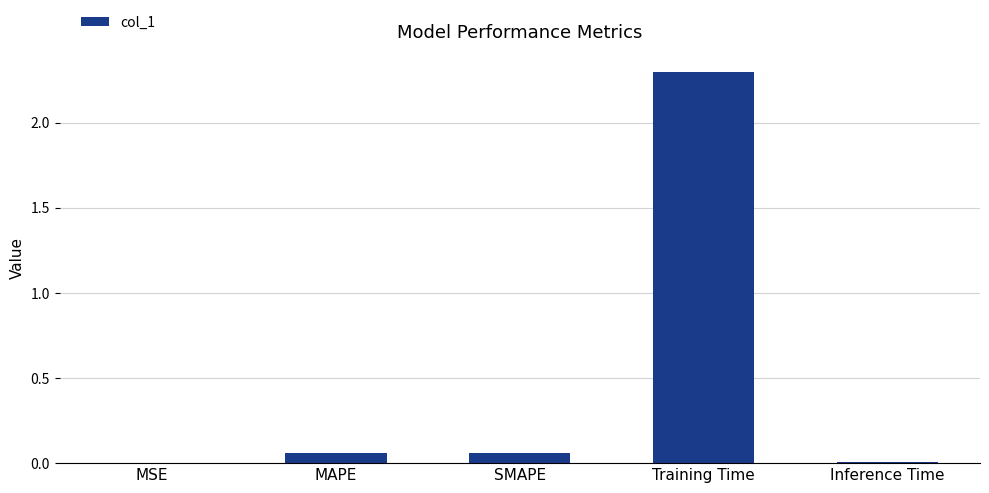

The chart shows a value of 3.2 at Training Time. True or false?

False